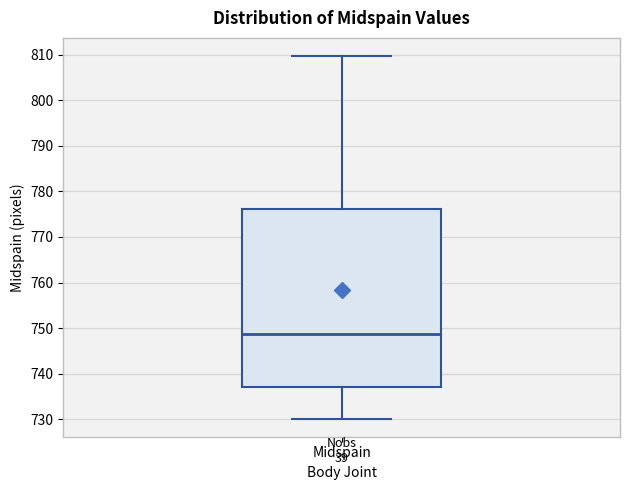

Transcribe this box plot: give where the median line is, the range the box spans, and where the two whiskers end, as read against the y-axis. The values are not printed on the chart, so give them approximately, as read against the axis.

median 749, box 737 to 776, whiskers 730 to 810